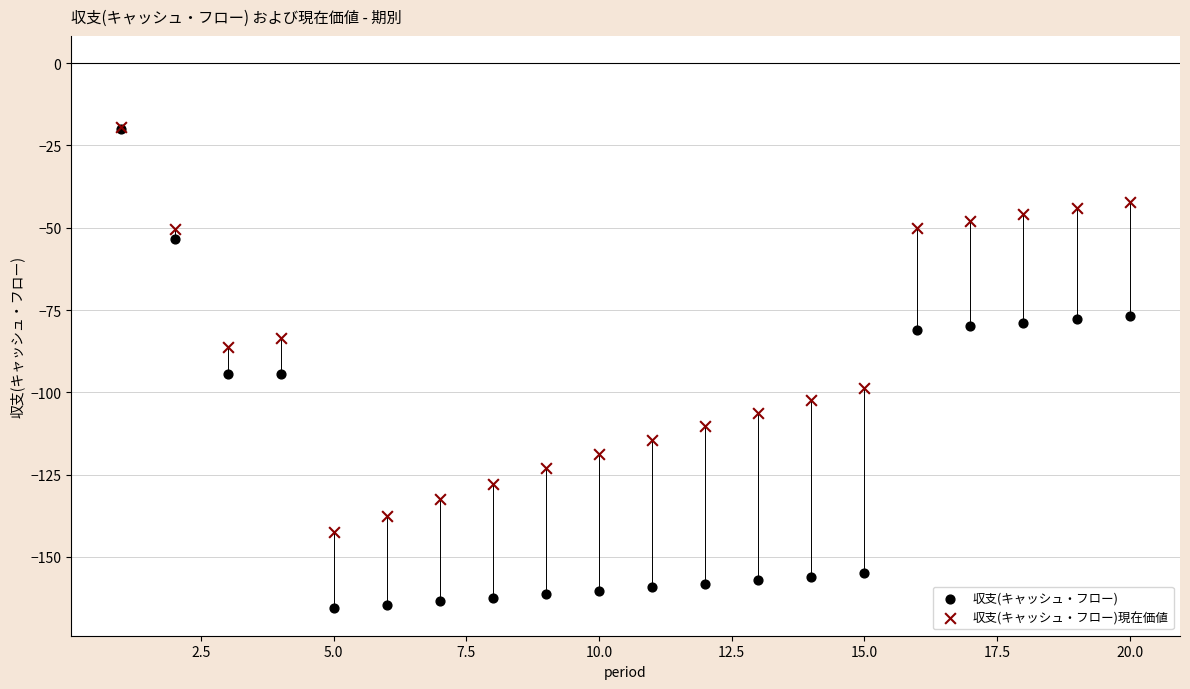

What are all the series names shown in the legend?

収支(キャッシュ・フロー), 収支(キャッシュ・フロー)現在価値